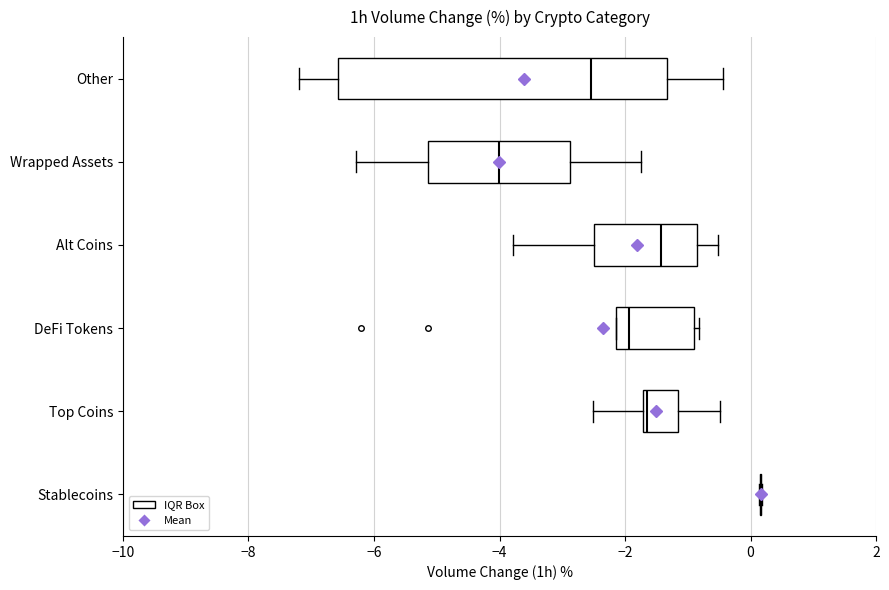

Comparing the boxes themselves (not the whiskers), which one is the widest?

Other